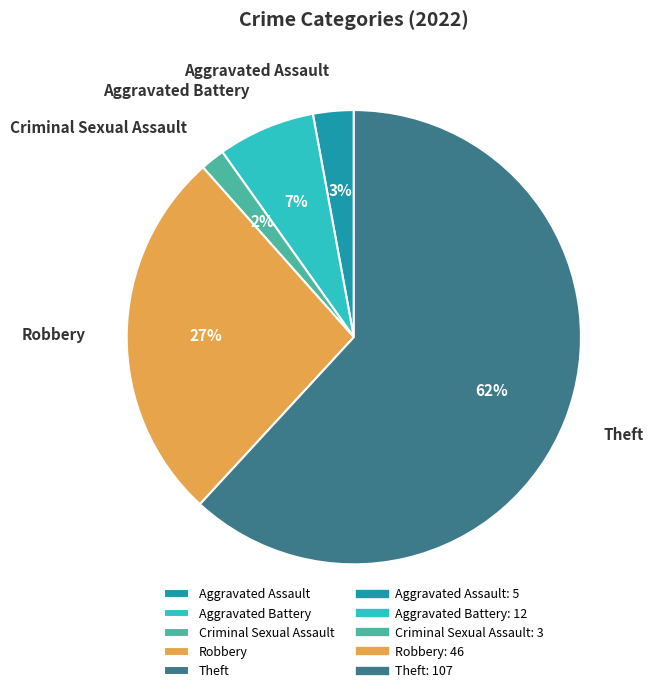

Is the sum of Theft and Aggravated Battery greater than half?

Yes